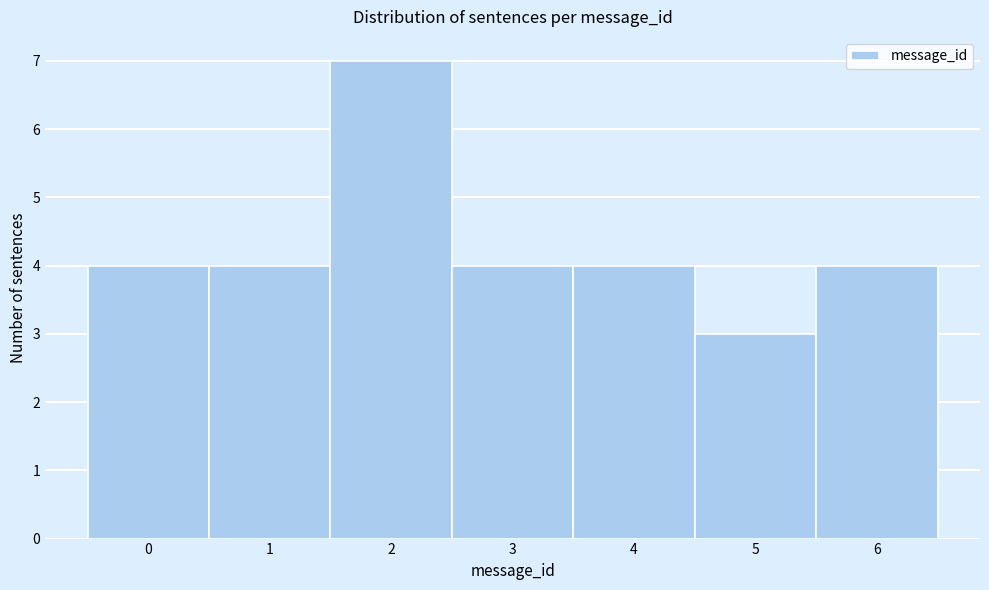

Reading left to right, list every bar in this chart as the range it spans on the x-axis followed by its height. The values are not printed on the chart, so give them approximately, as read against the axis.

-0.5 to 0.5: 4
0.5 to 1.5: 4
1.5 to 2.5: 7
2.5 to 3.5: 4
3.5 to 4.5: 4
4.5 to 5.5: 3
5.5 to 6.5: 4